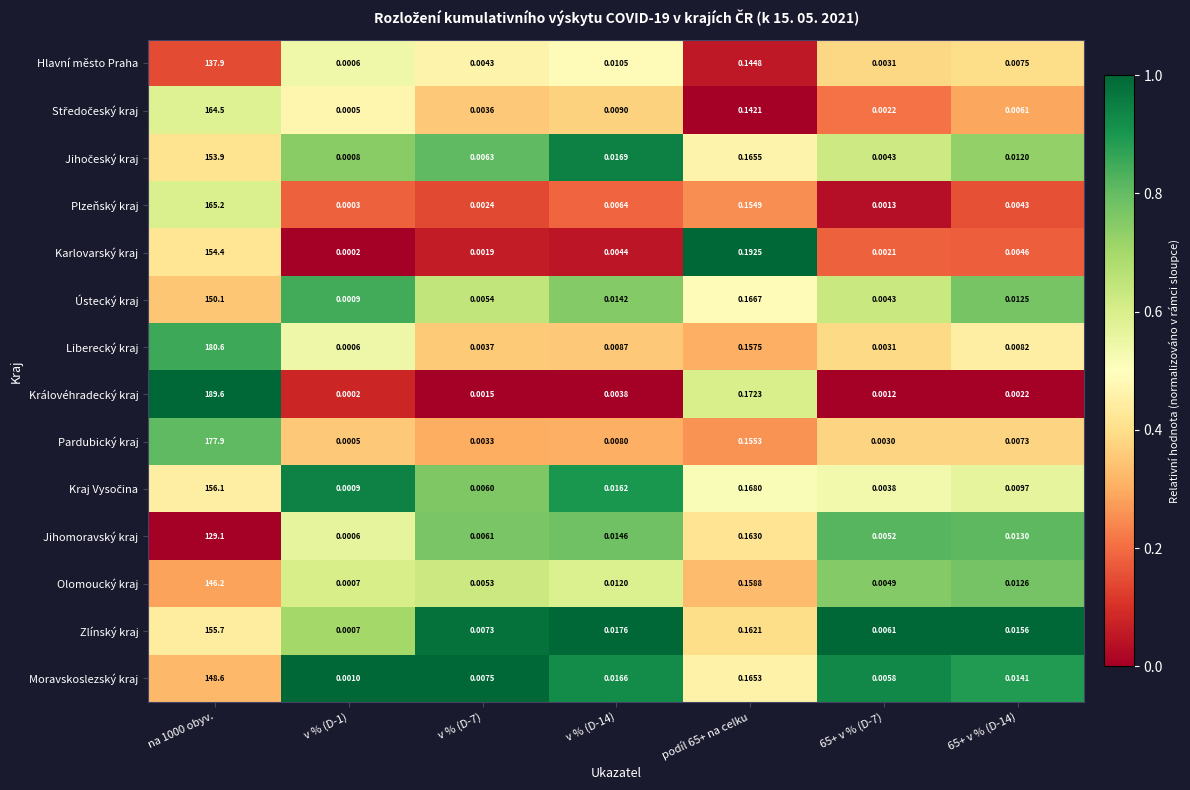

At which category does the chart reach its minimum across all series?

v % (D-1)